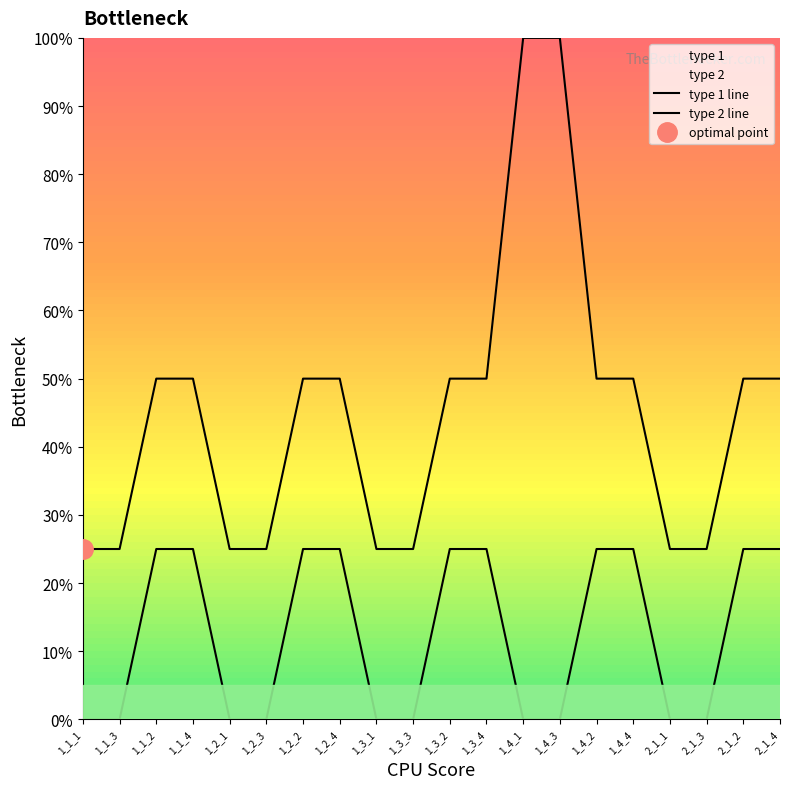

Which category has the highest value across all series?

1_4_1